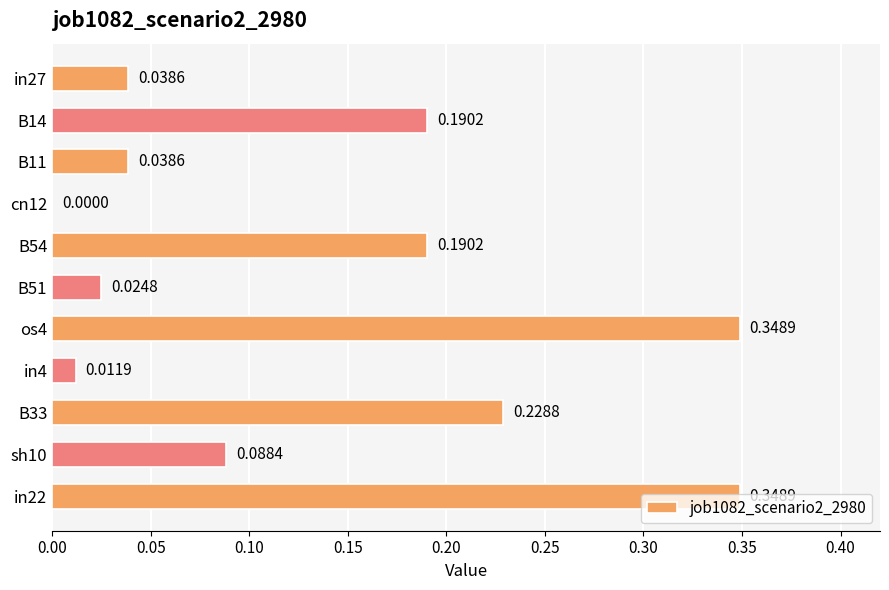

Between os4 and in4, which is larger?

os4